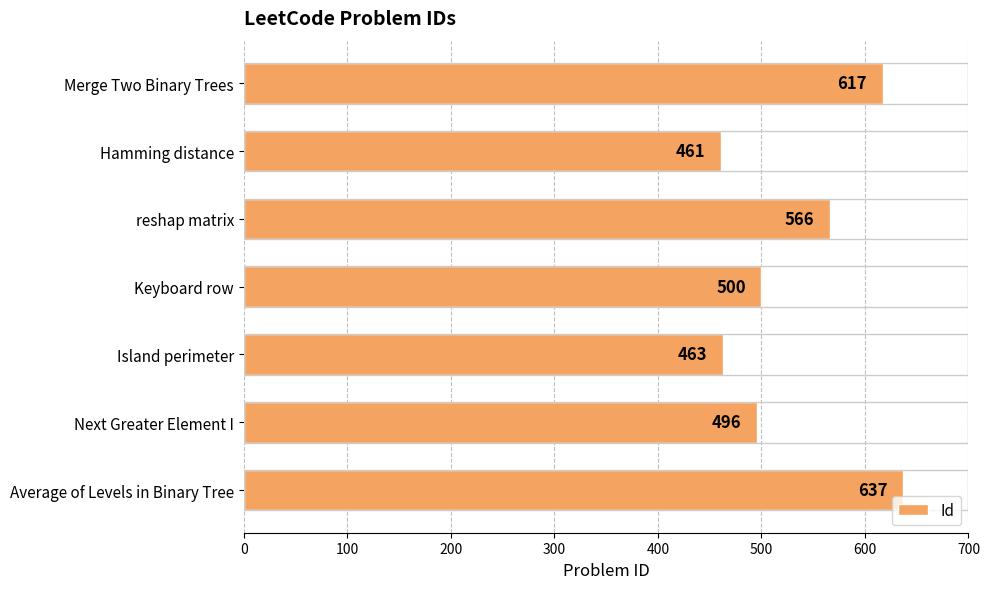

Count the number of categories in the chart.

7